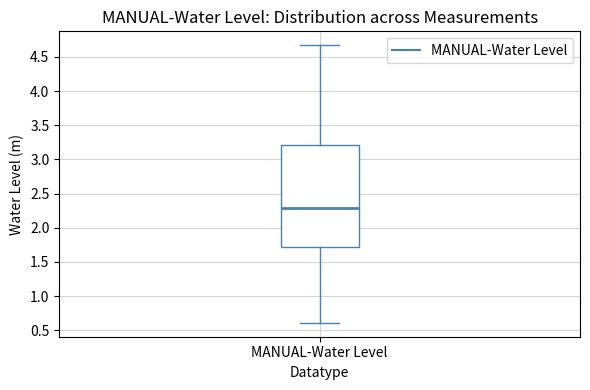

Transcribe this box plot: give where the median line is, the range the box spans, and where the two whiskers end, as read against the y-axis. The values are not printed on the chart, so give them approximately, as read against the axis.

median 2.30, box 1.70 to 3.20, whiskers 0.60 to 4.65